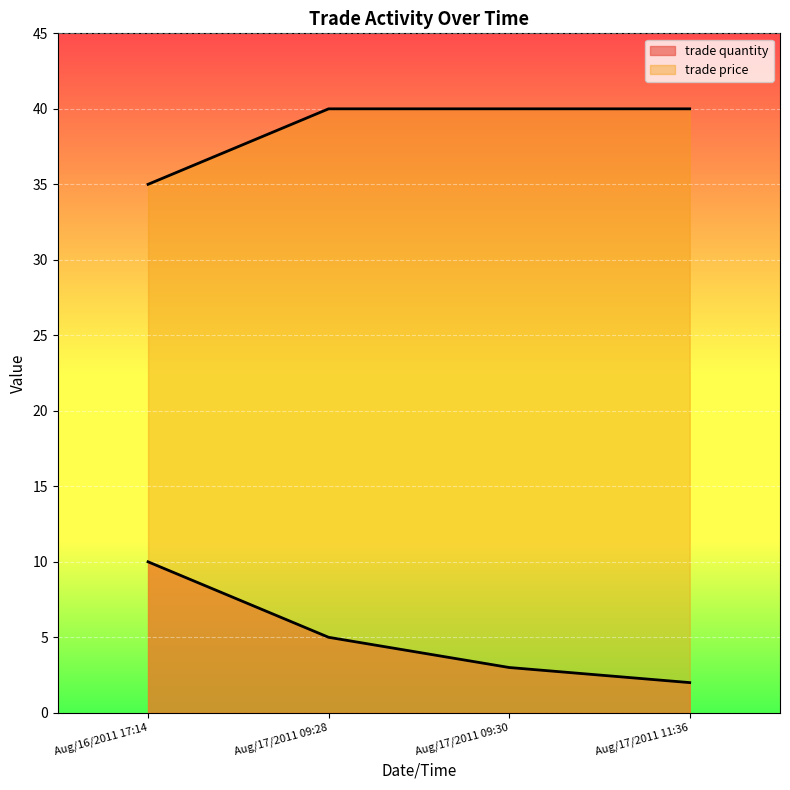

The trade price series shows 40 at Aug/17/2011 09:28. True or false?

True